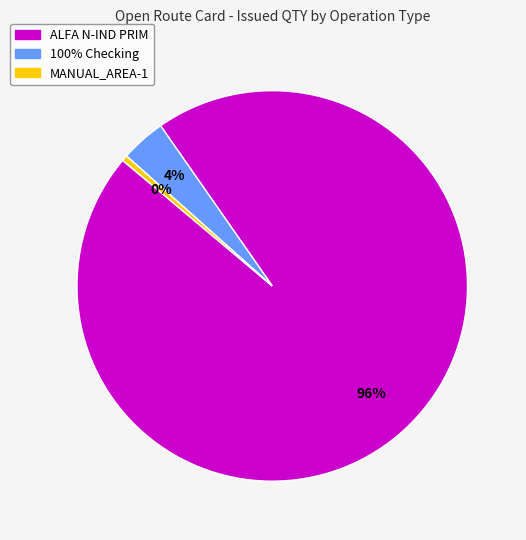

Does any single category account for the majority?

Yes